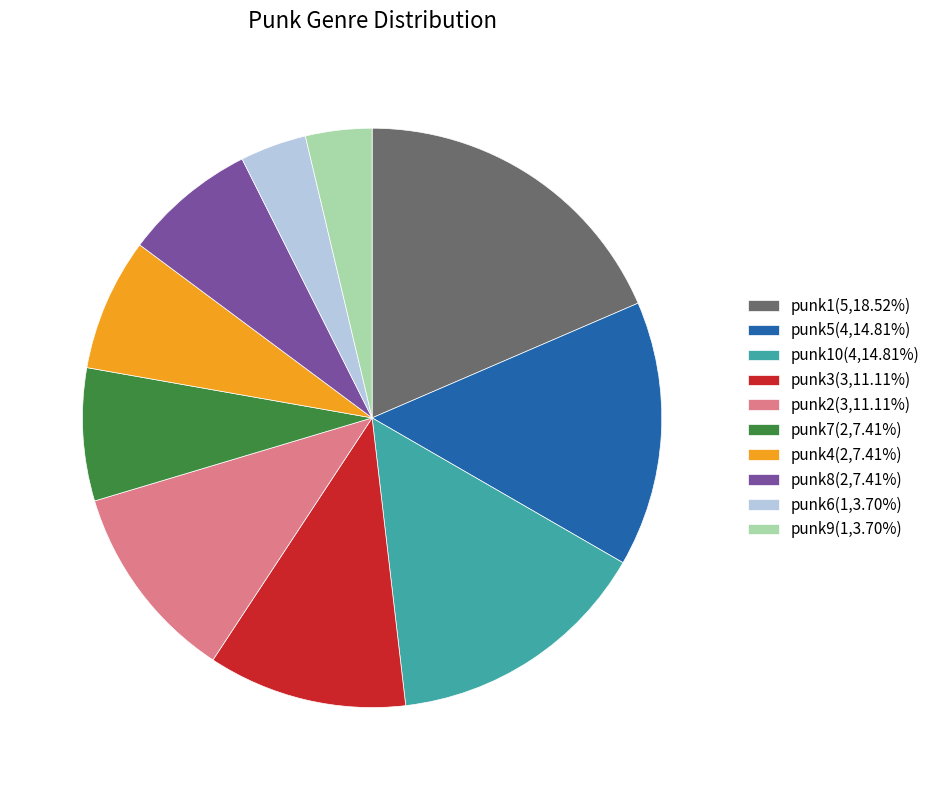

Is there any slice that represents more than half of the pie?

No